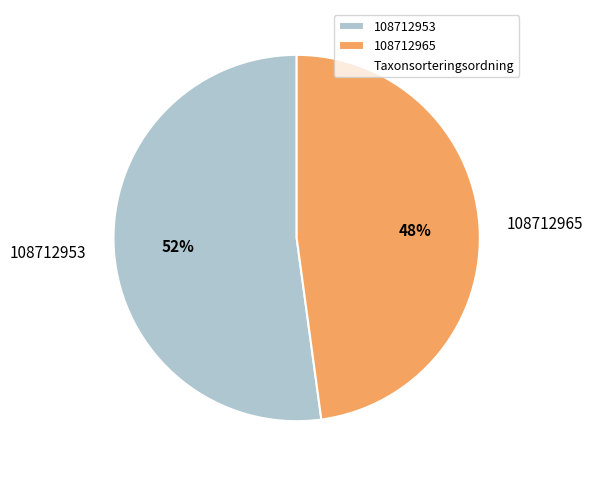

Combined, do 108712965 and 108712953 account for over 50%?

Yes